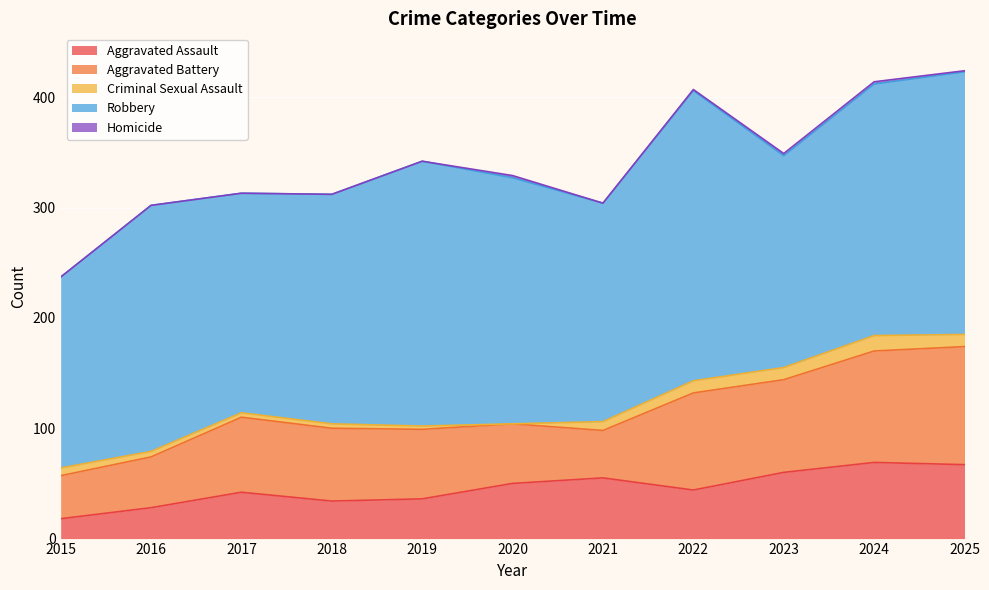

After their last crossing, which series has the higher values: Aggravated Battery or Aggravated Assault?

Aggravated Battery